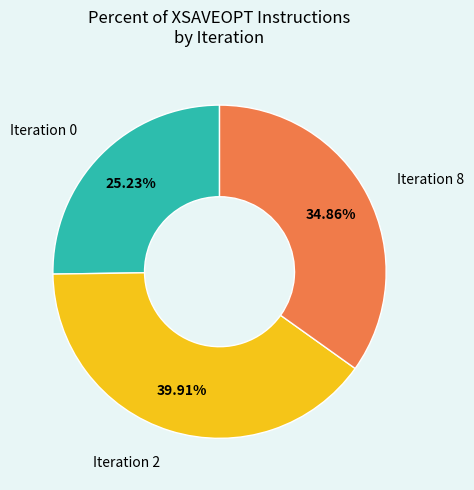

Does any single category account for the majority?

No